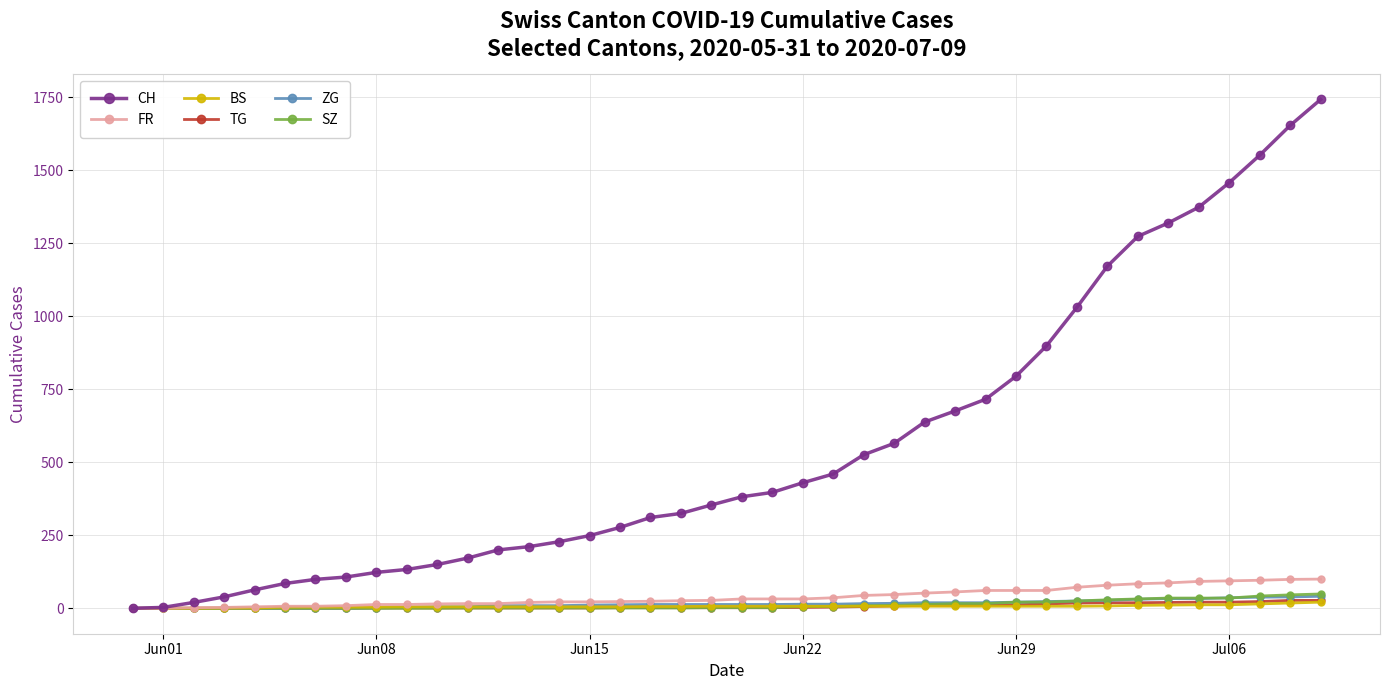

Which series has the widest spread of values?

CH